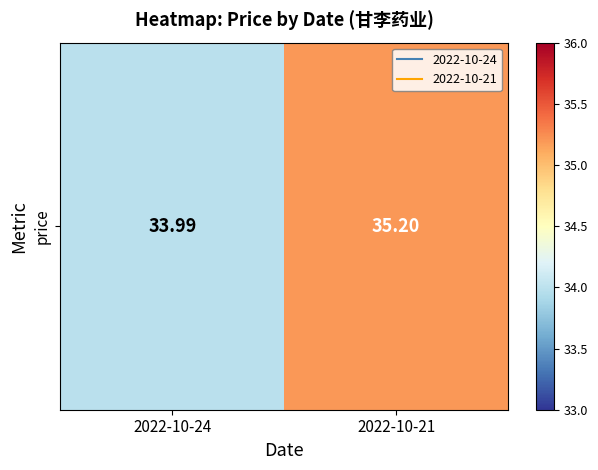

Which category has the highest value across all series?

2022-10-21